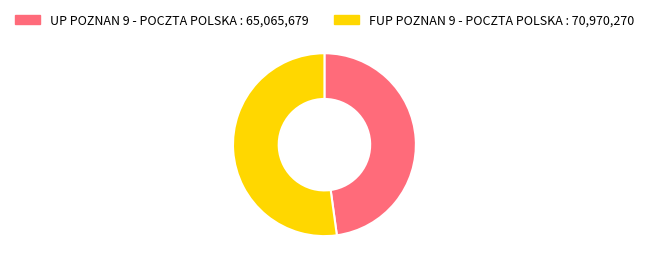

Approximately how many times larger is the value at UP POZNAN 9 - POCZTA POLSKA compared to FUP POZNAN 9 - POCZTA POLSKA?

0.9